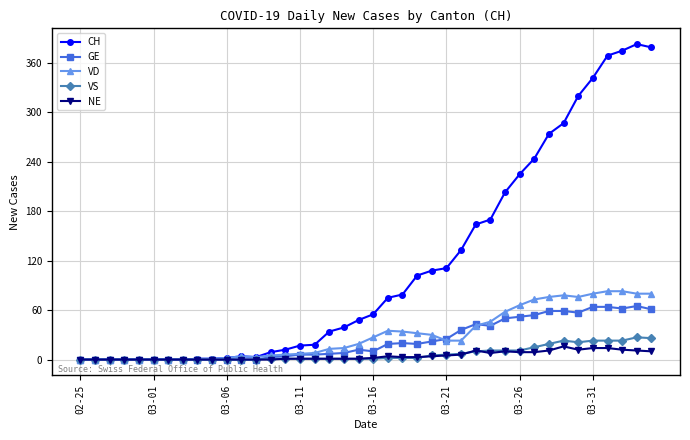

At how many categories does at least one series exceed 306?

6